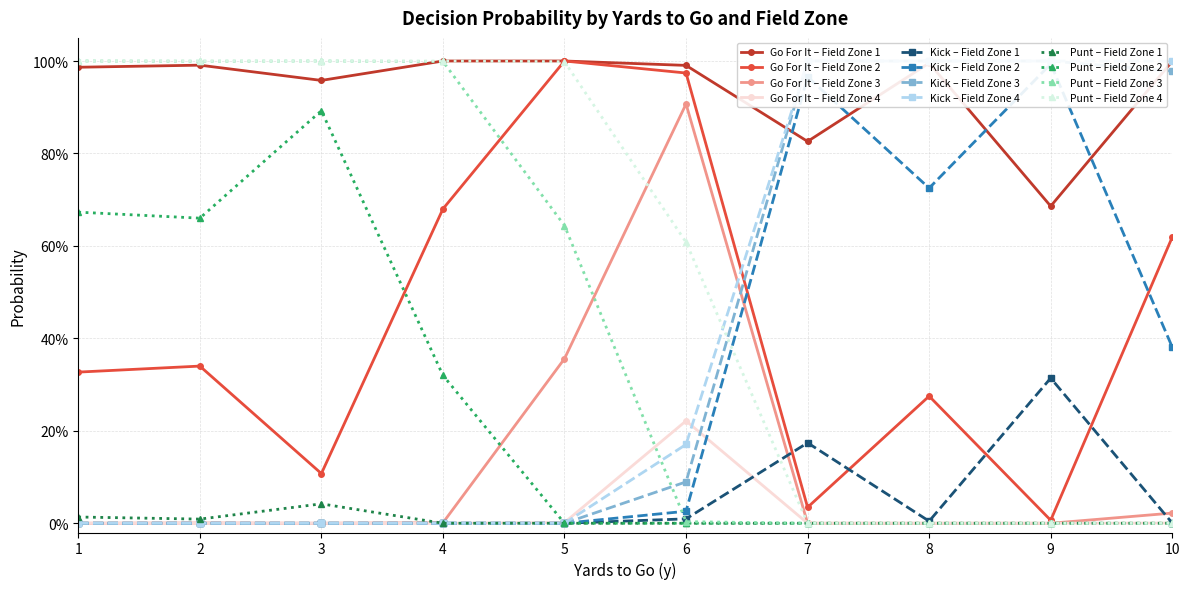

What is the greatest value displayed?

1.0